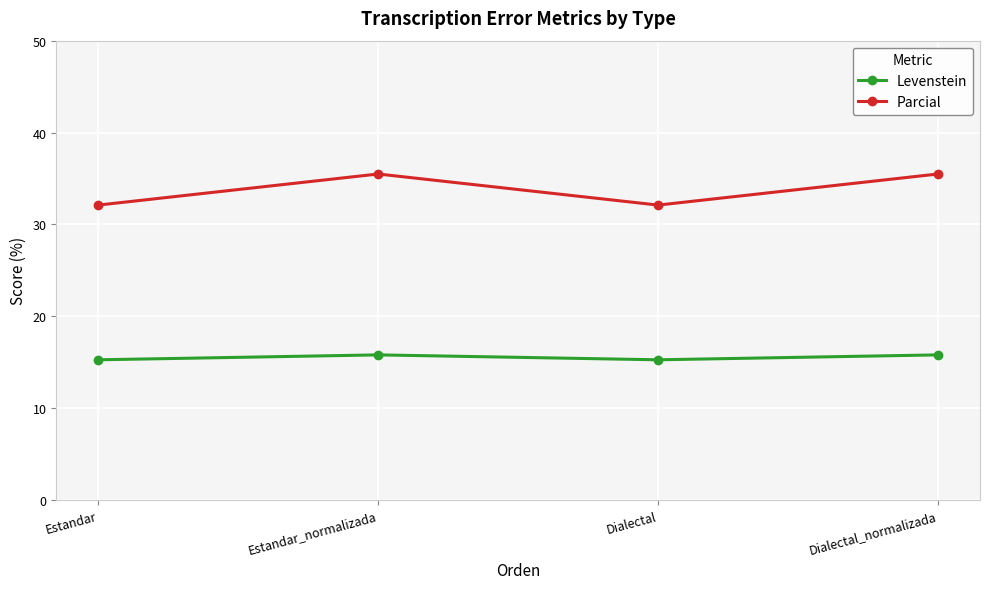

At which category does Parcial reach its first local valley?

Dialectal